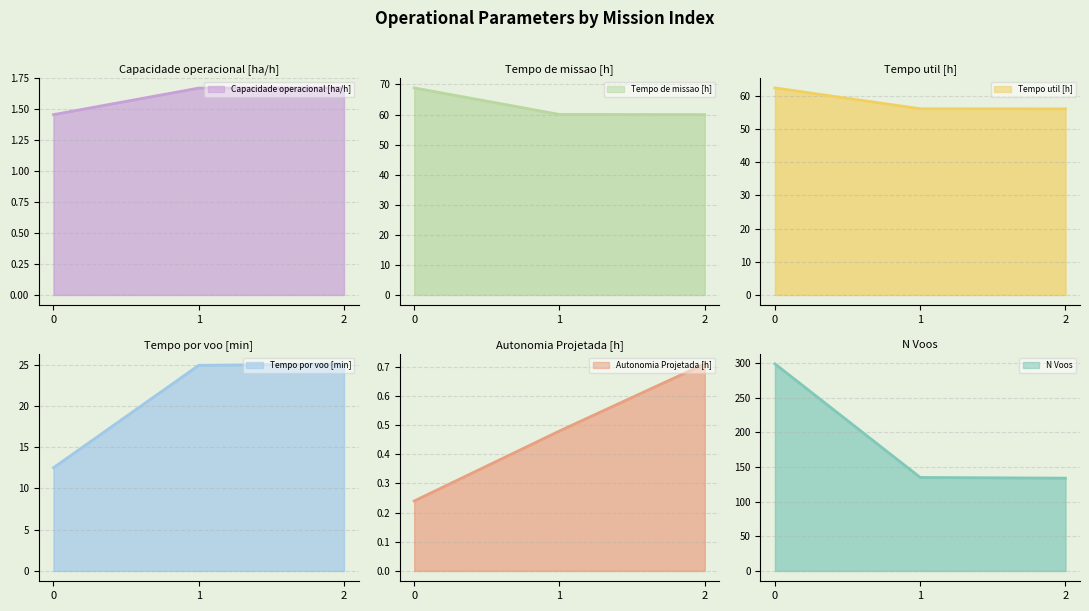

What is the minimum value for Tempo util [h]?

56.0